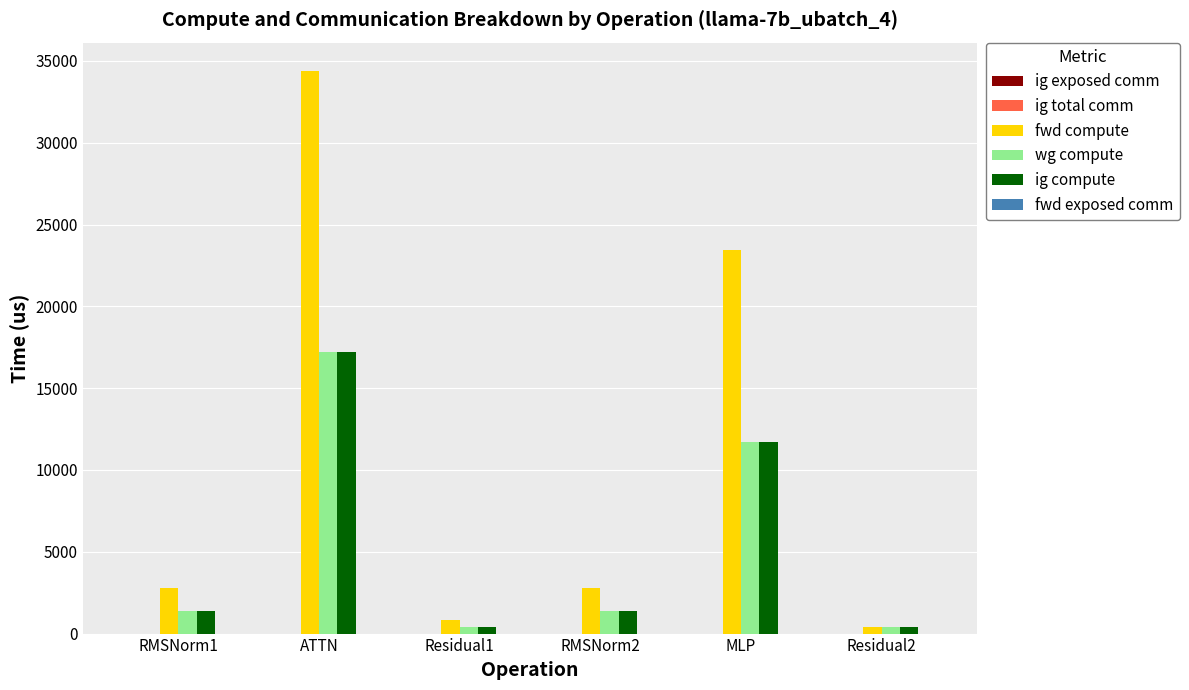

What is the sum of all fwd compute values?

64607.8